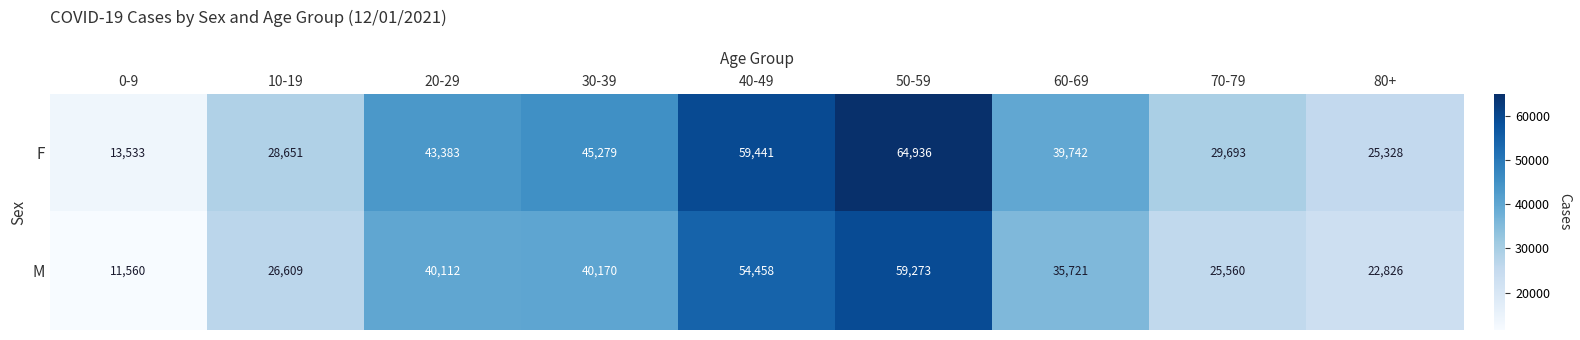

How many distinct data groups are displayed?

2